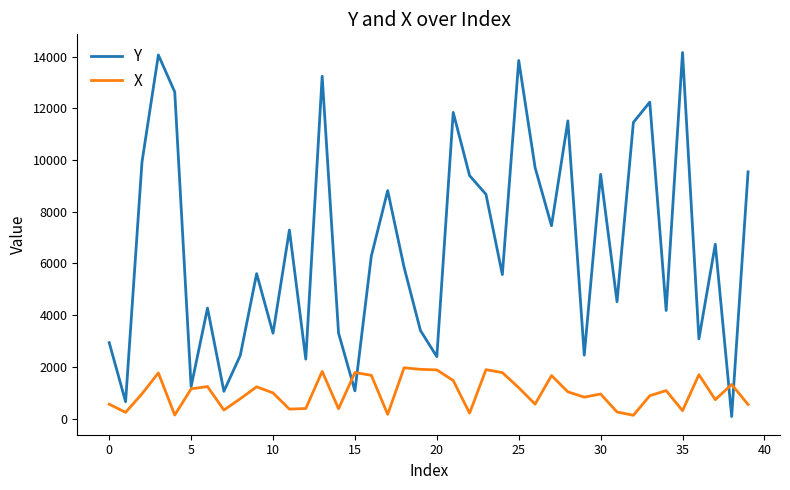

Which series has the largest range (max minus min)?

Y